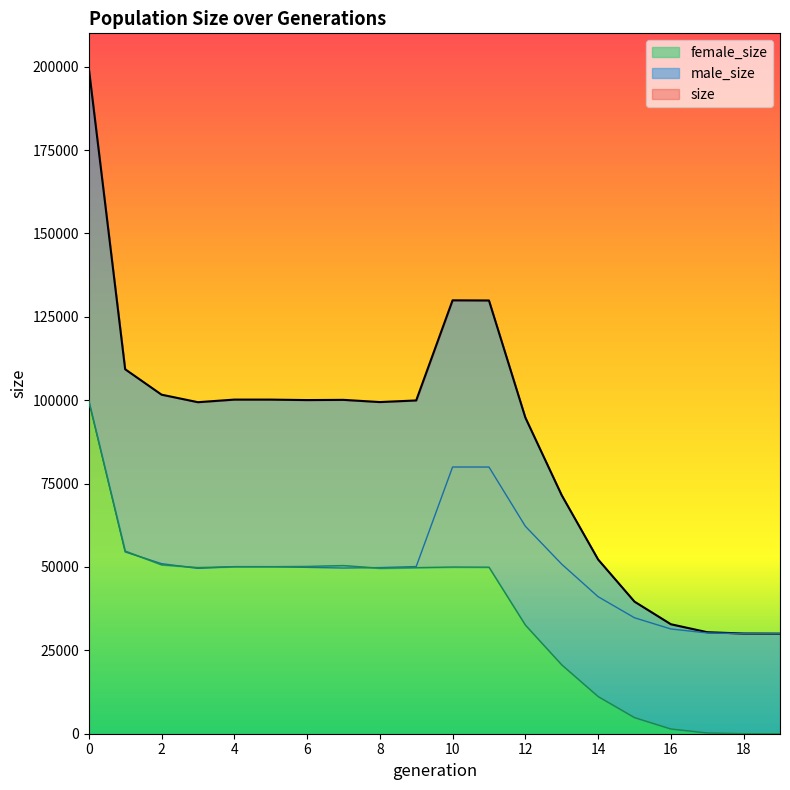

Where do male_size and female_size first cross each other?

0 and 1